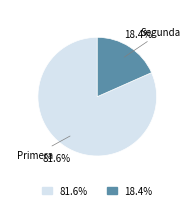

Is there any slice that represents more than half of the pie?

Yes